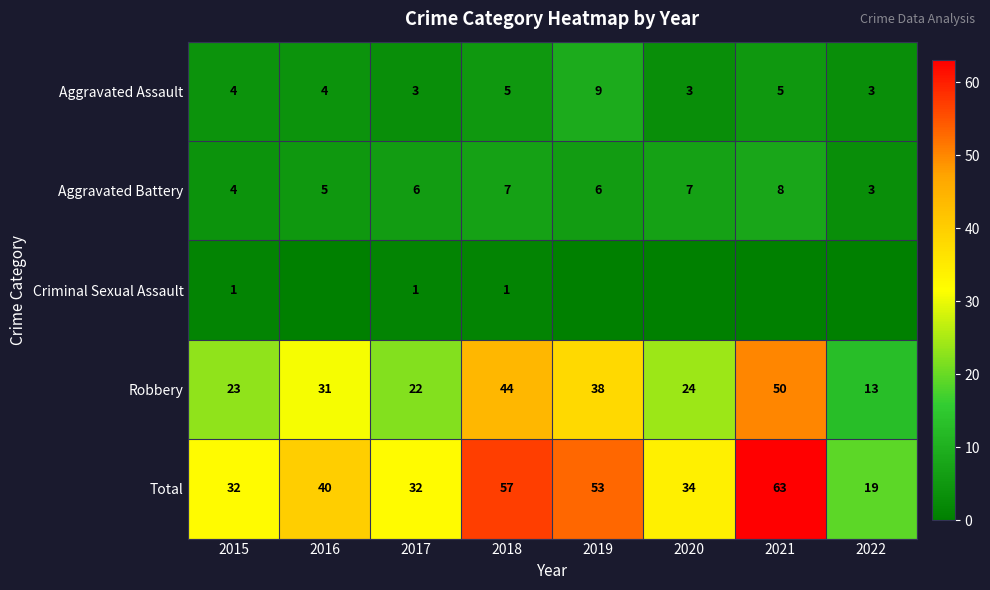

Count the number of data series in this chart.

5